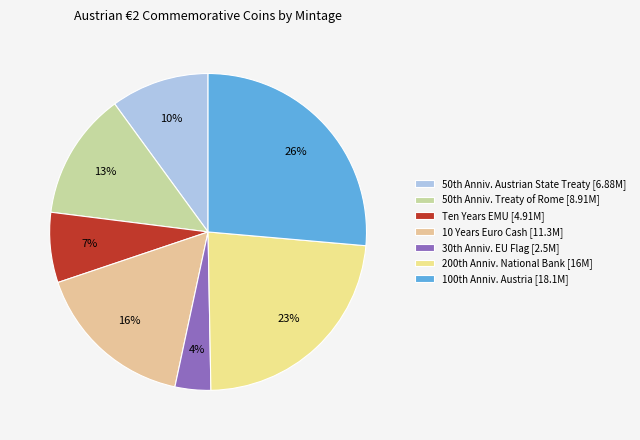

Which slice is the largest?

100th Anniv. Austria [18.1M]